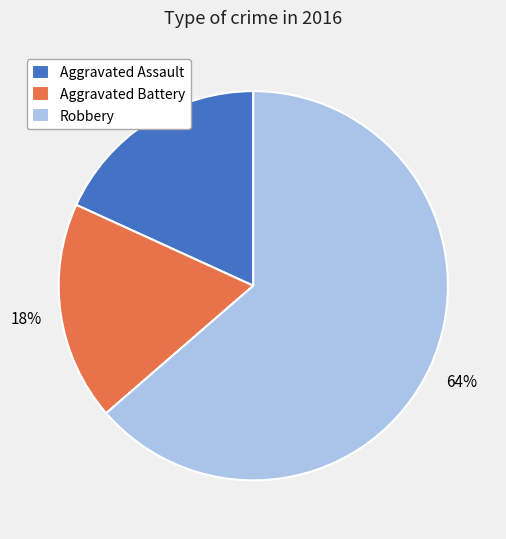

What is the ratio of the value at Aggravated Assault to the value at Aggravated Battery?

1.0